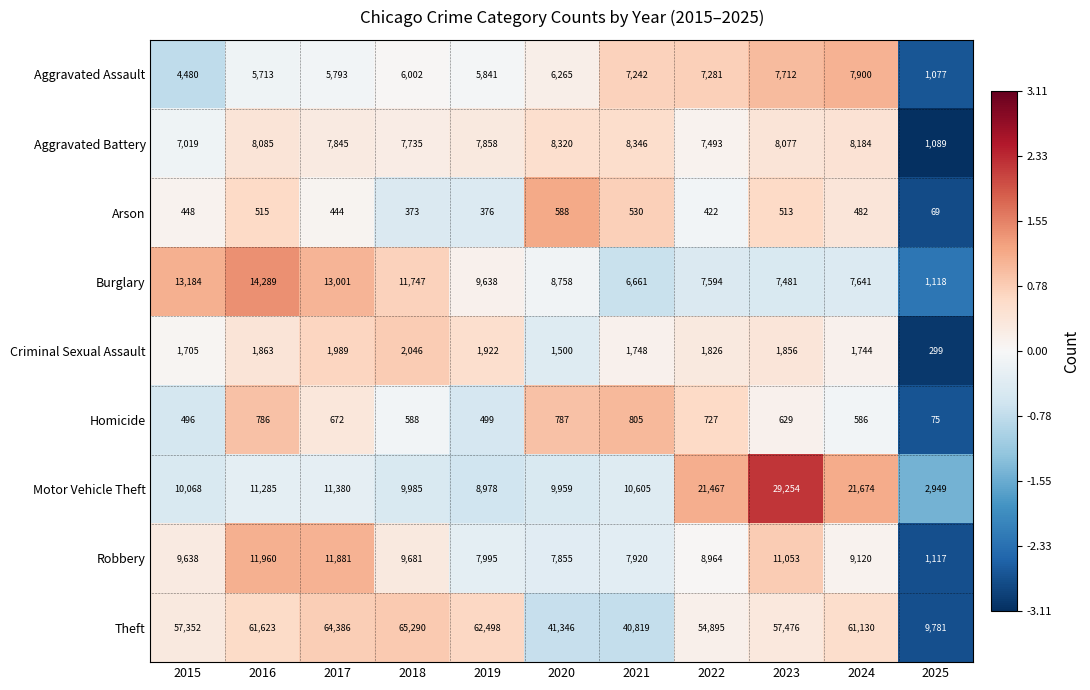

What is the total value across all series at 2019?

105605